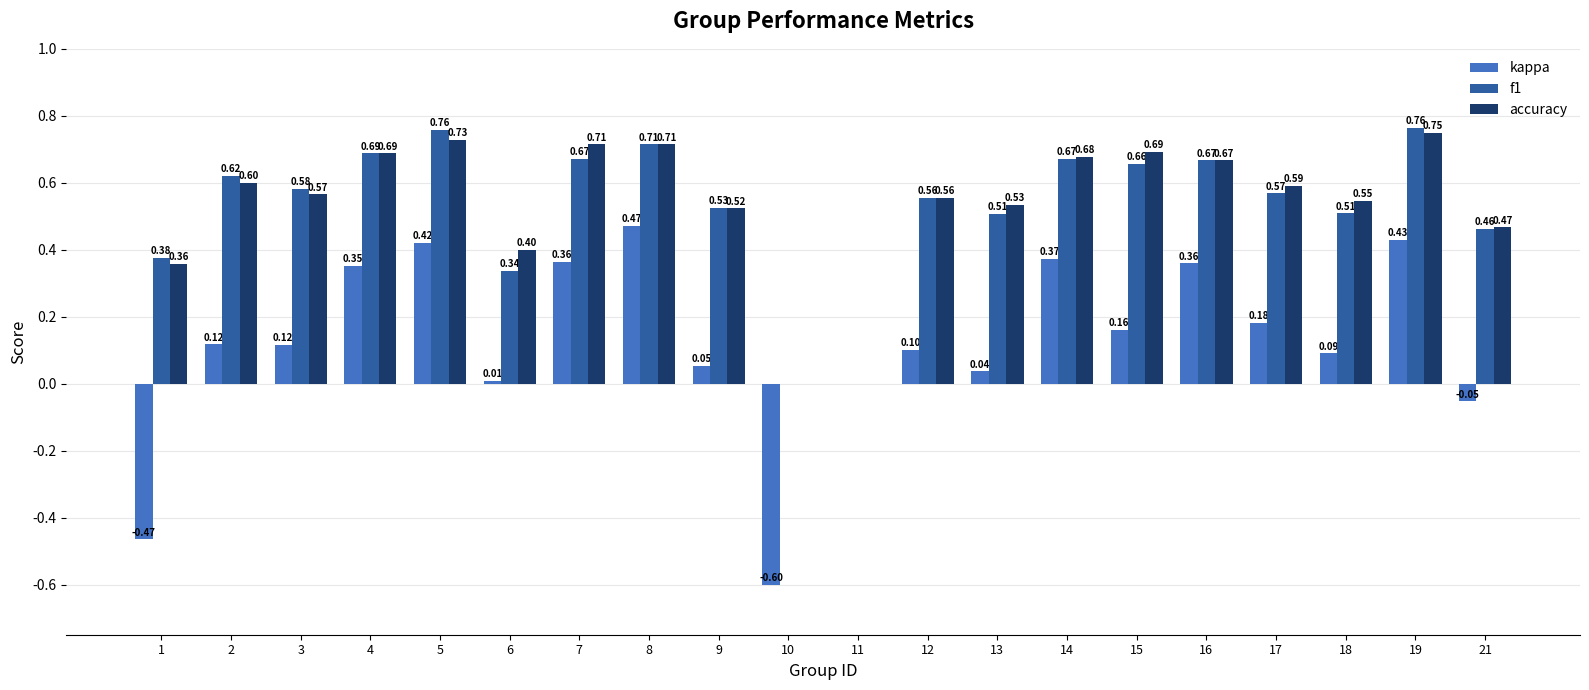

Which series has the largest total across all categories?

accuracy